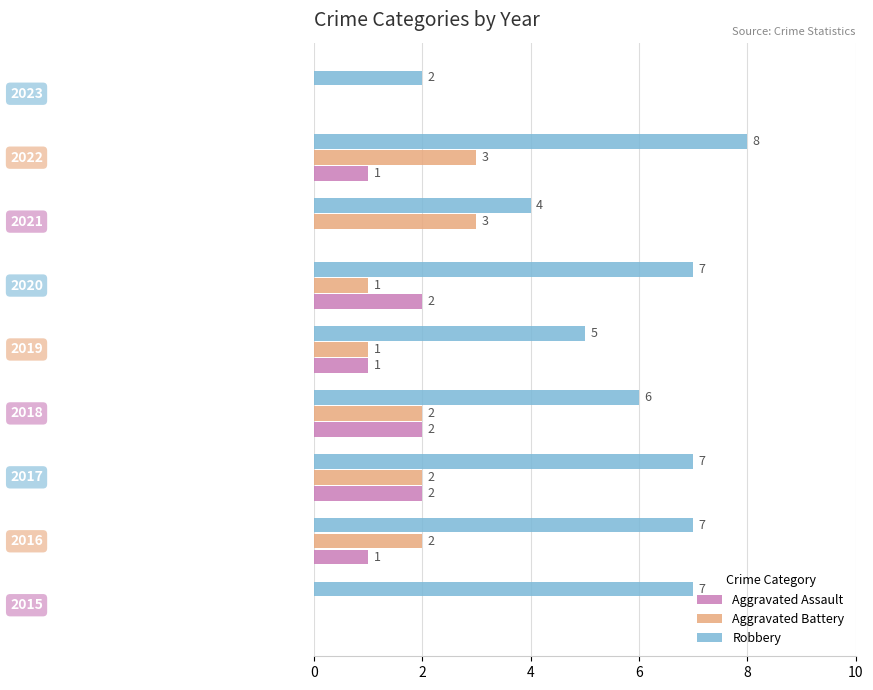

What is the maximum value shown in the chart?

8